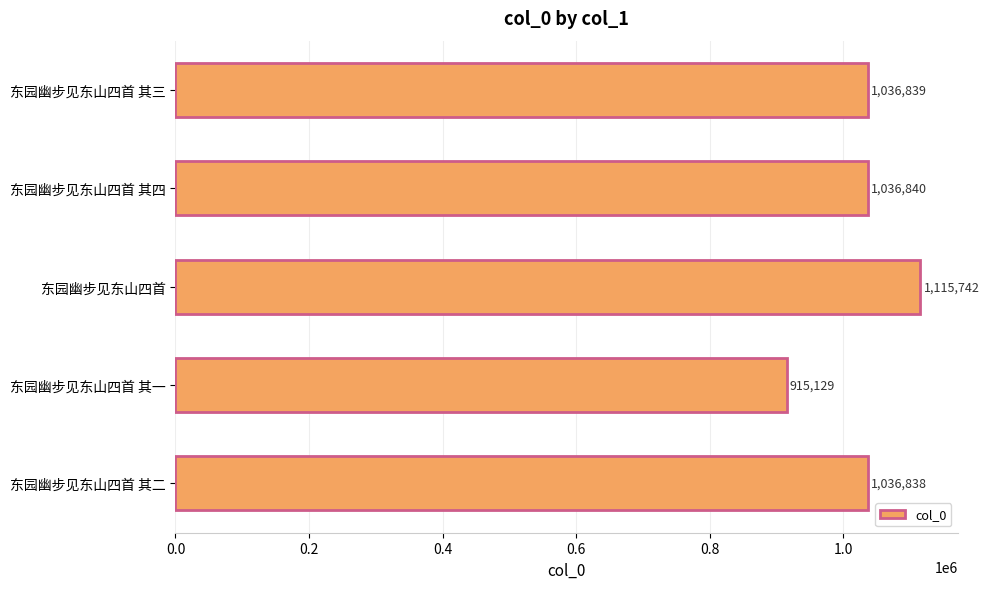

What is the ratio of the value at 东园幽步见东山四首 其三 to the value at 东园幽步见东山四首 其一?

1.1